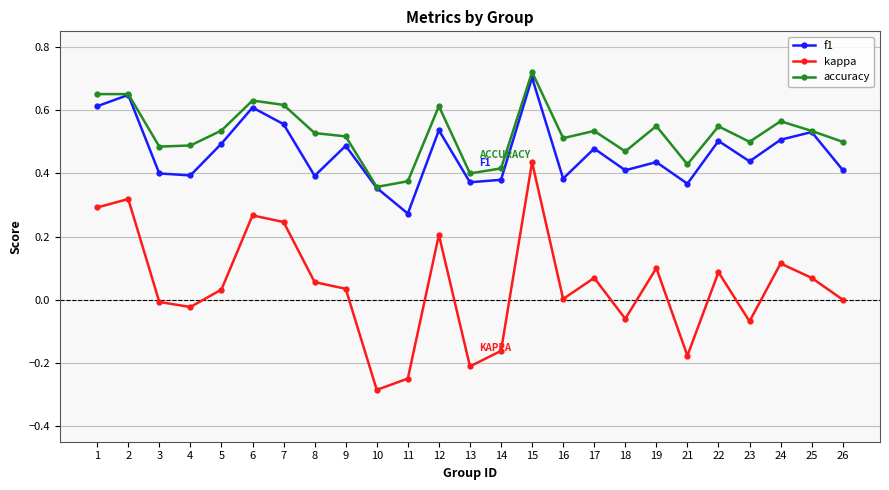

What are all the series names shown in the legend?

f1, kappa, accuracy